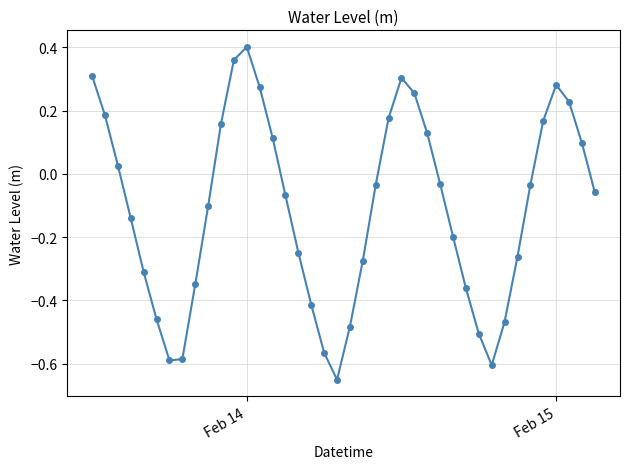

How many interior local valleys (lower than both neighbors) does the data have?

3